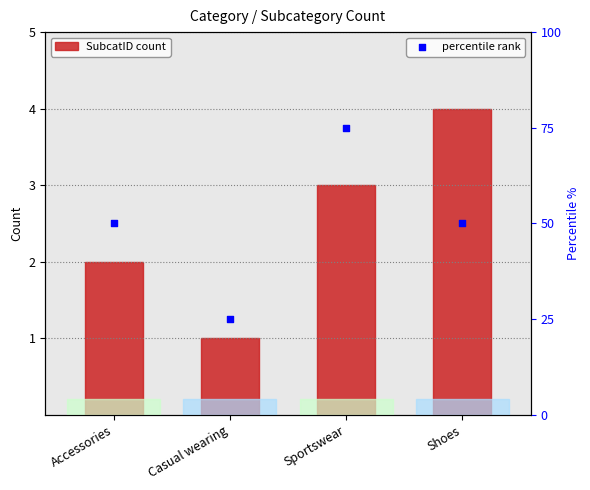

Which series has the widest spread of Y values?

percentile rank